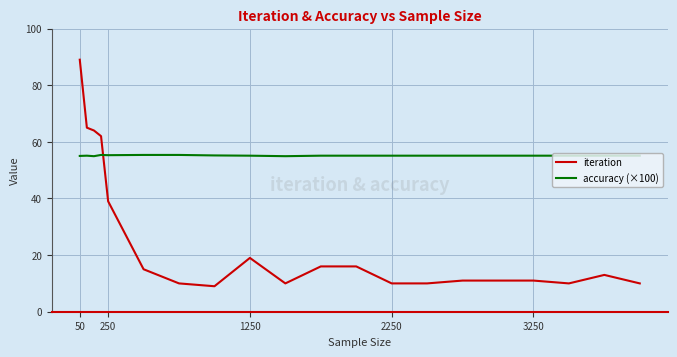

Which series has the widest spread of values?

iteration